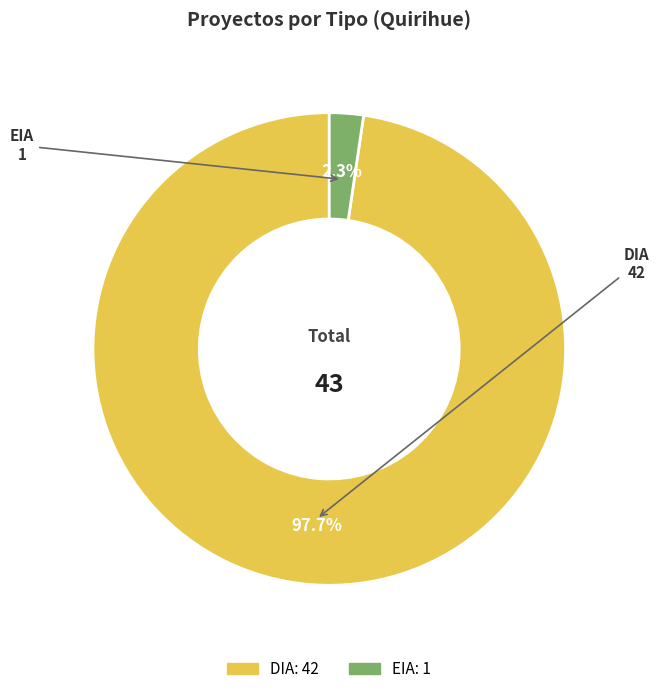

Between EIA and DIA, which is larger?

DIA